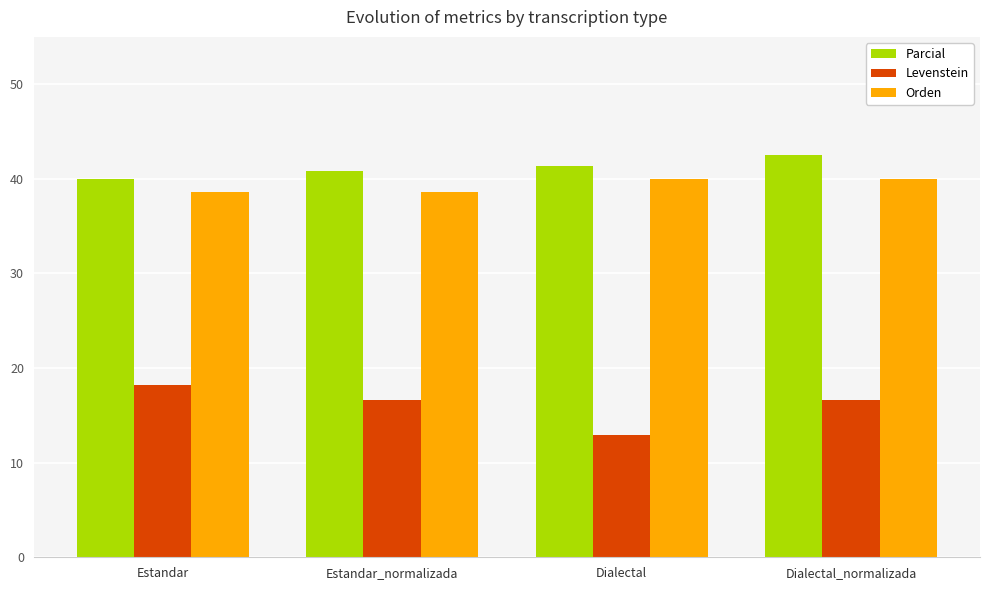

Which series has the largest total across all categories?

Parcial